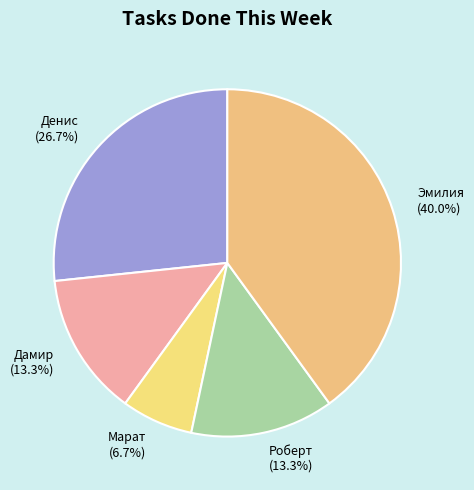

Which category has the smallest portion of the pie?

Марат